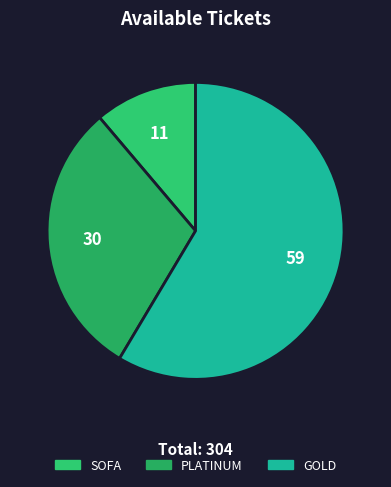

How many slices are in this pie chart?

3